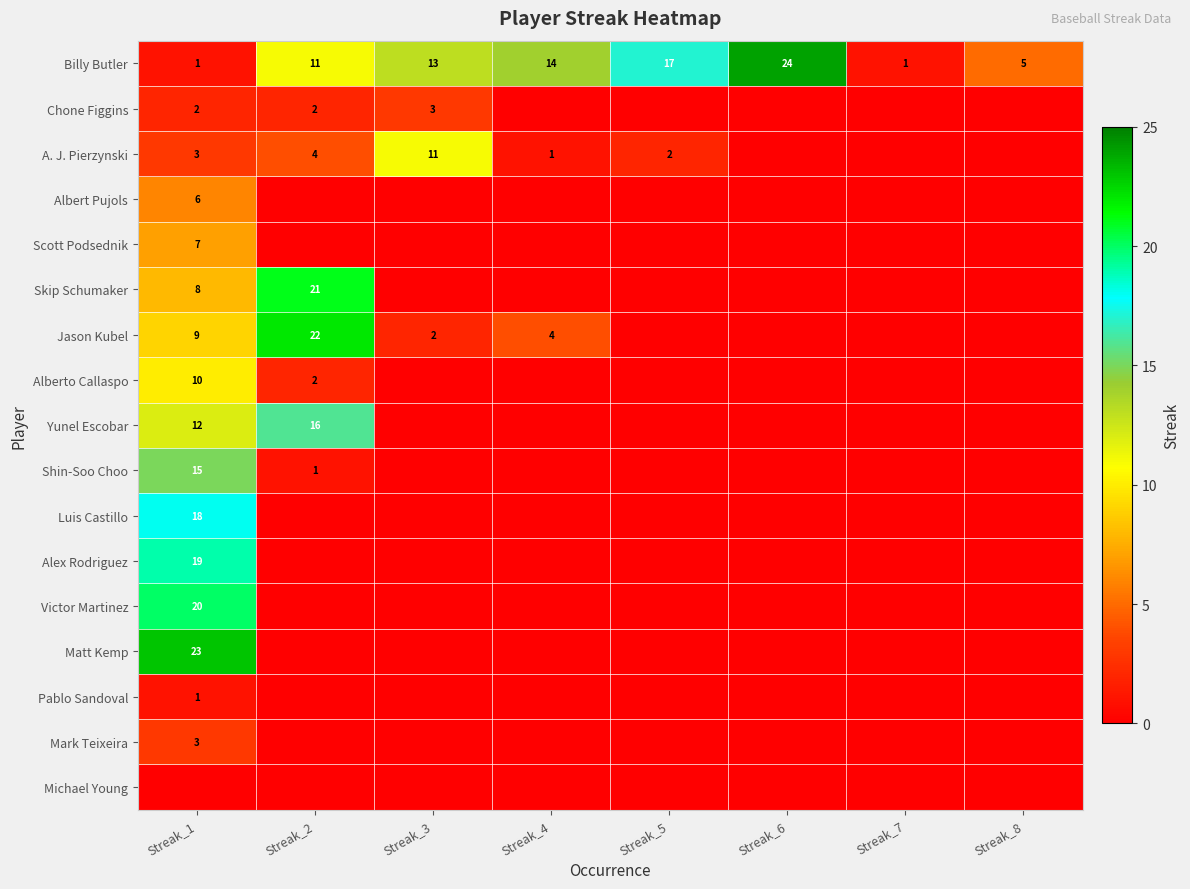

Which label corresponds to the largest value in the chart?

Streak_6